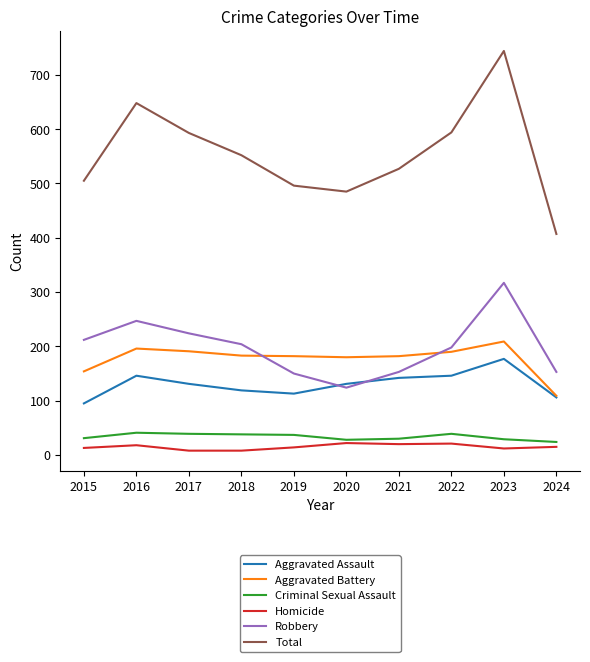

What is the minimum value for Criminal Sexual Assault?

24